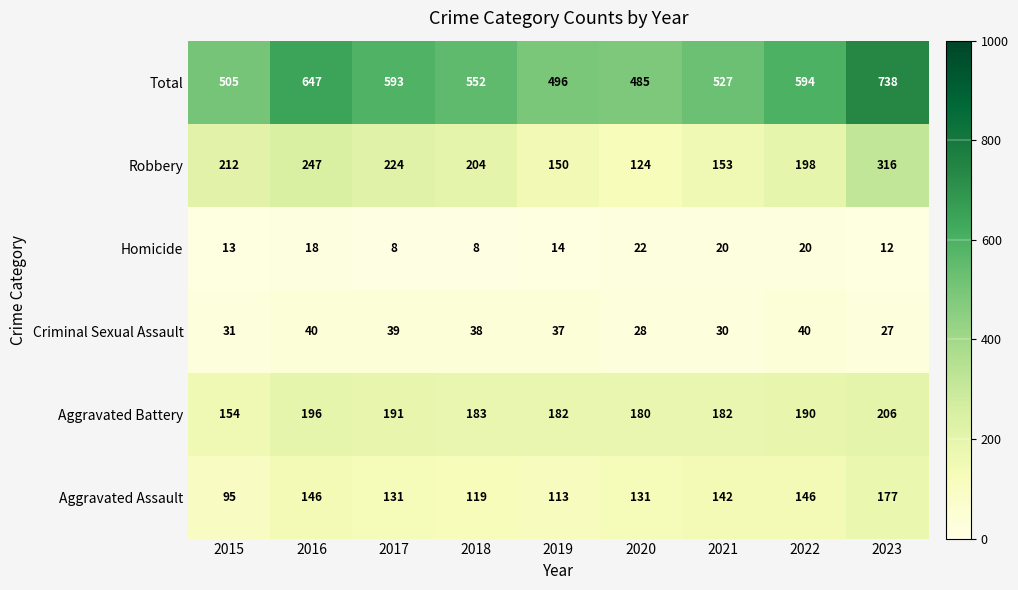

At which label does Robbery reach its peak?

2023